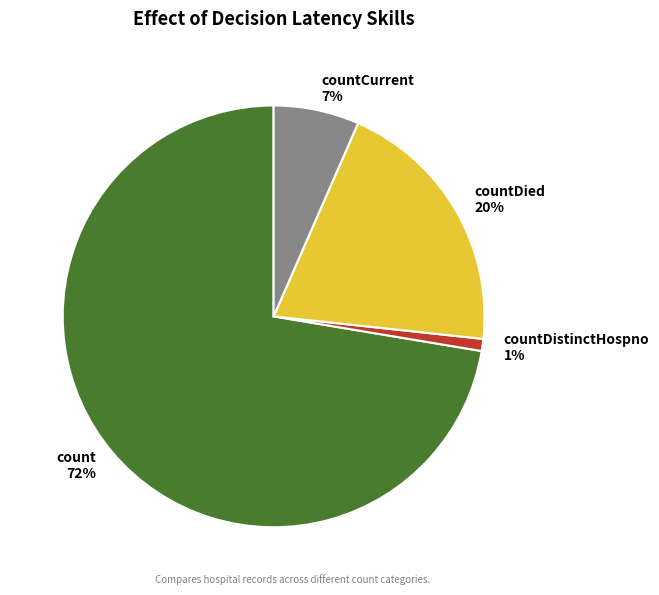

To the nearest percent, what percentage of the pie is countDistinctHospno 1%?

1%